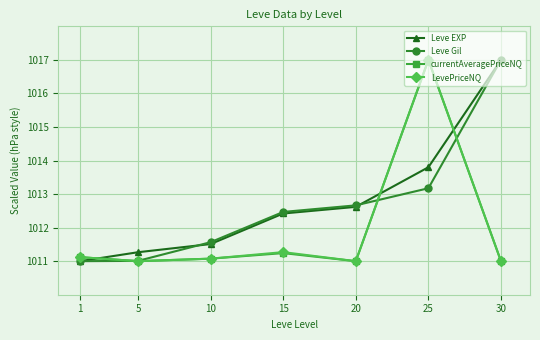

Does the chart have visible grid lines?

Yes